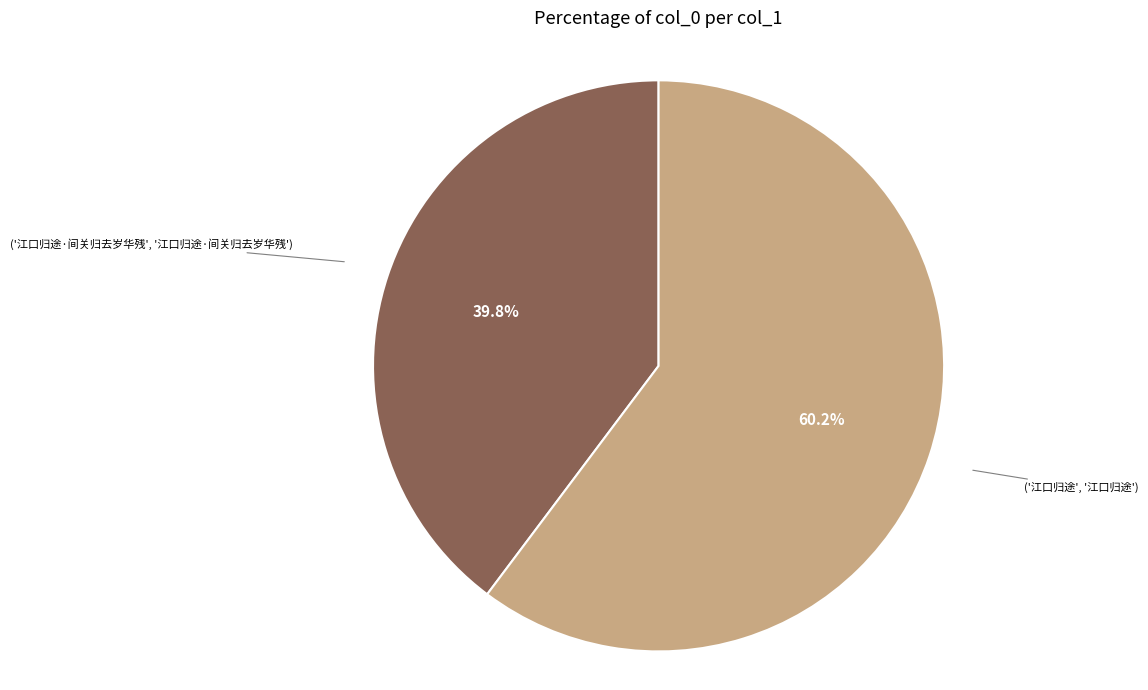

Is there any slice that represents more than half of the pie?

Yes